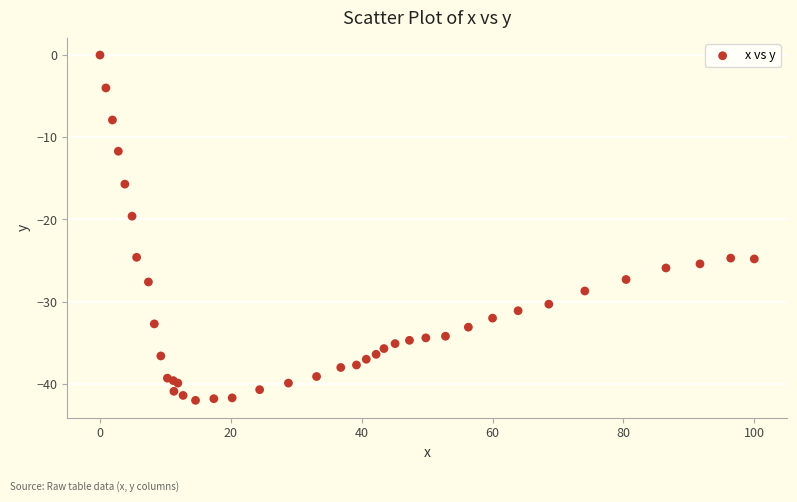

What Y value in the scatter plot is closest to -21?

-19.6